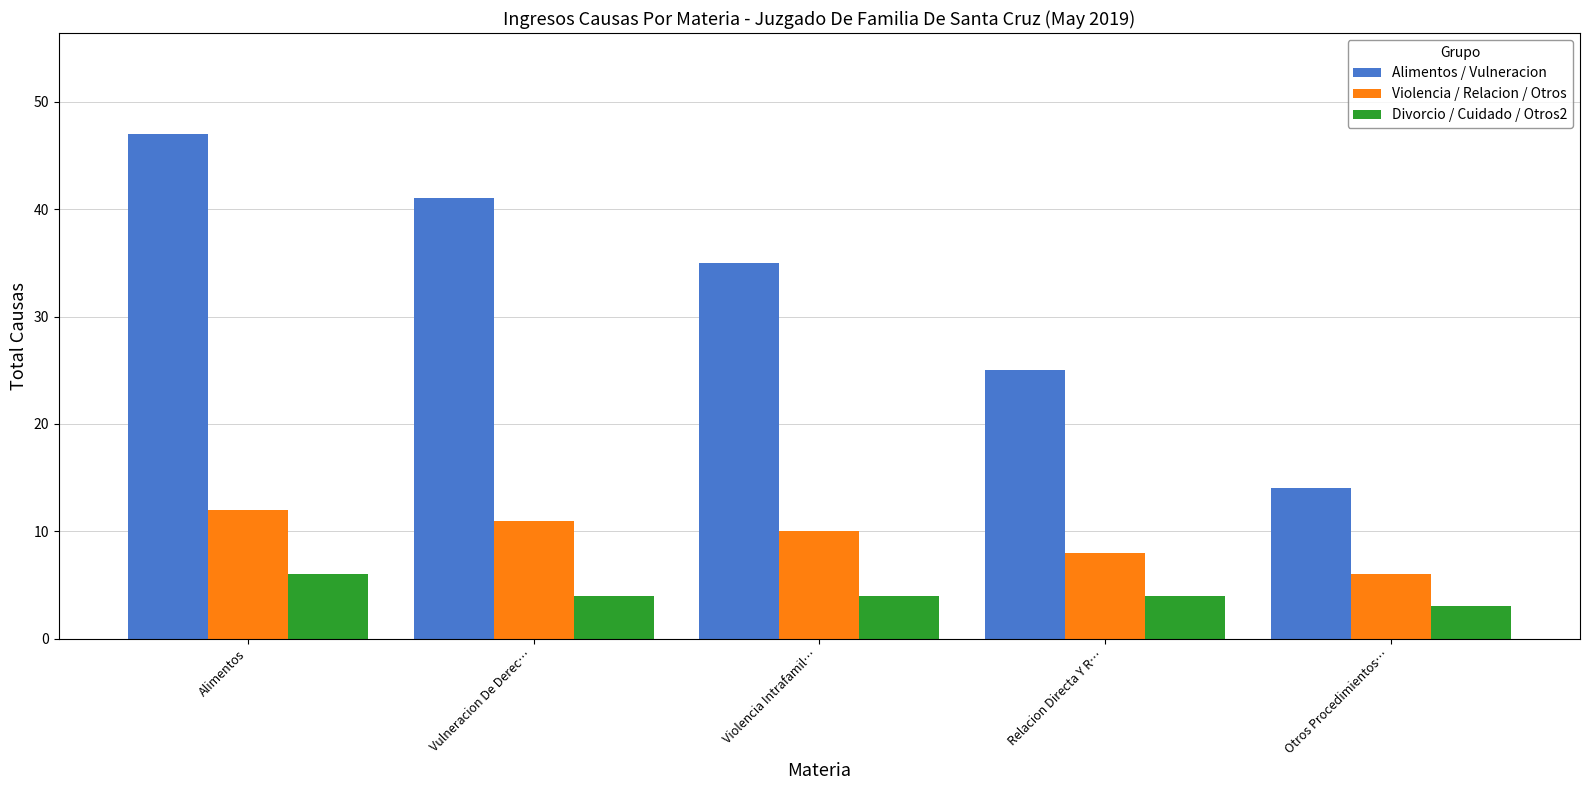

Is the value of Divorcio / Cuidado / Otros2 at Vulneracion De Derec… greater than the value of Violencia / Relacion / Otros at Violencia Intrafamil…?

No